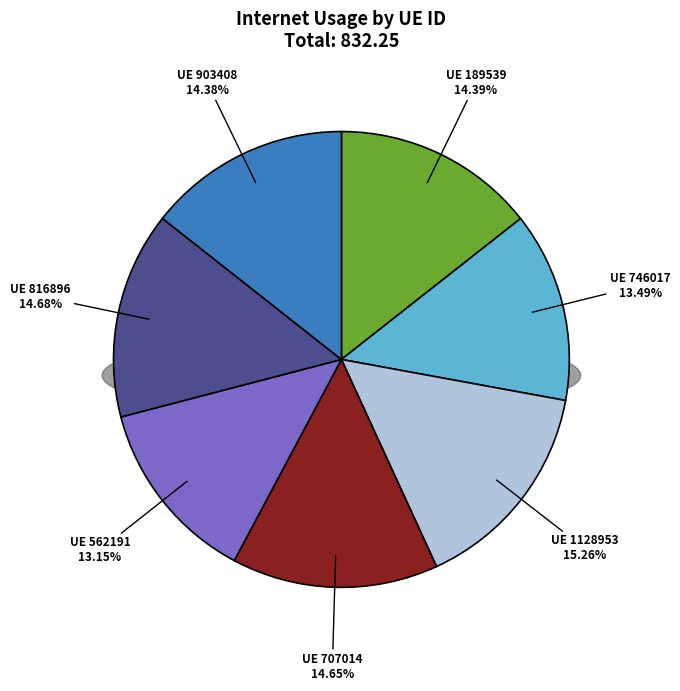

Is the sum of 707014 and 1128953 greater than half?

No